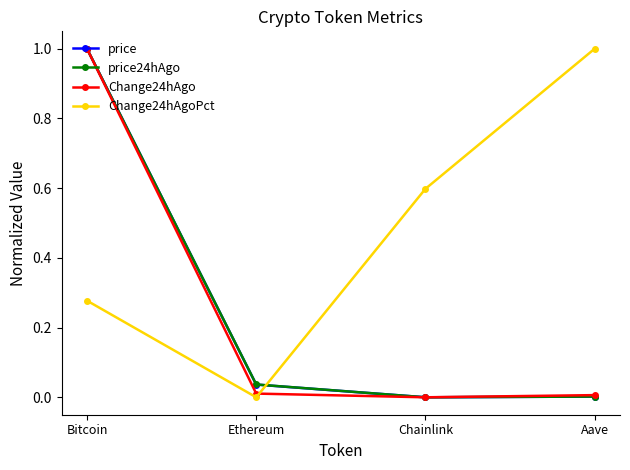

What is the greatest value displayed?

1.0